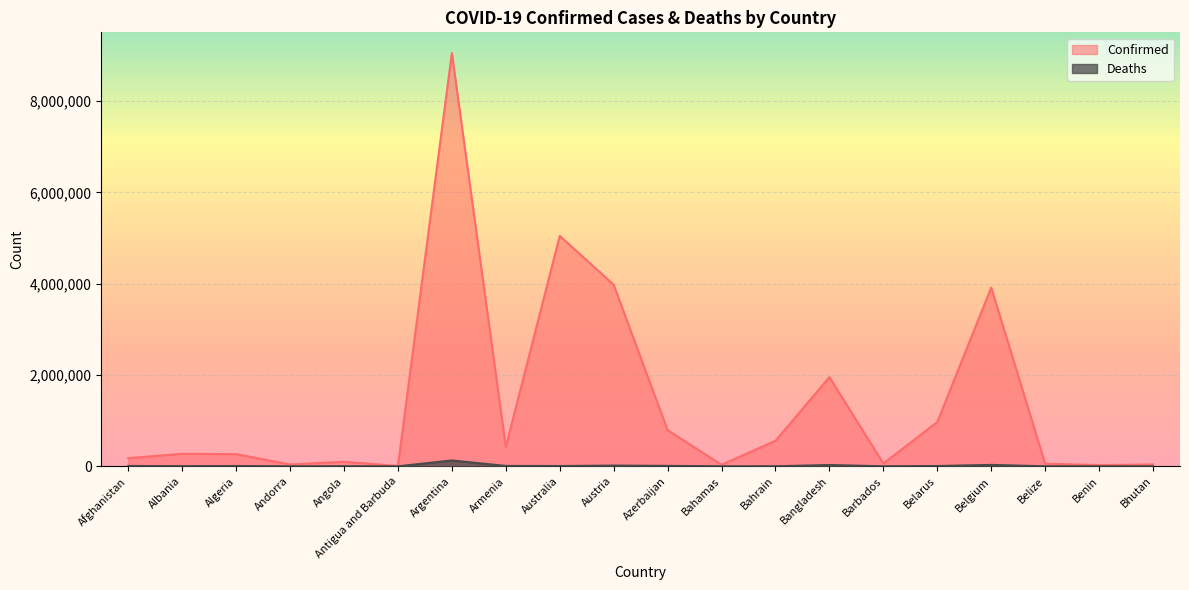

True or false: Deaths and Confirmed cross at least once.

False